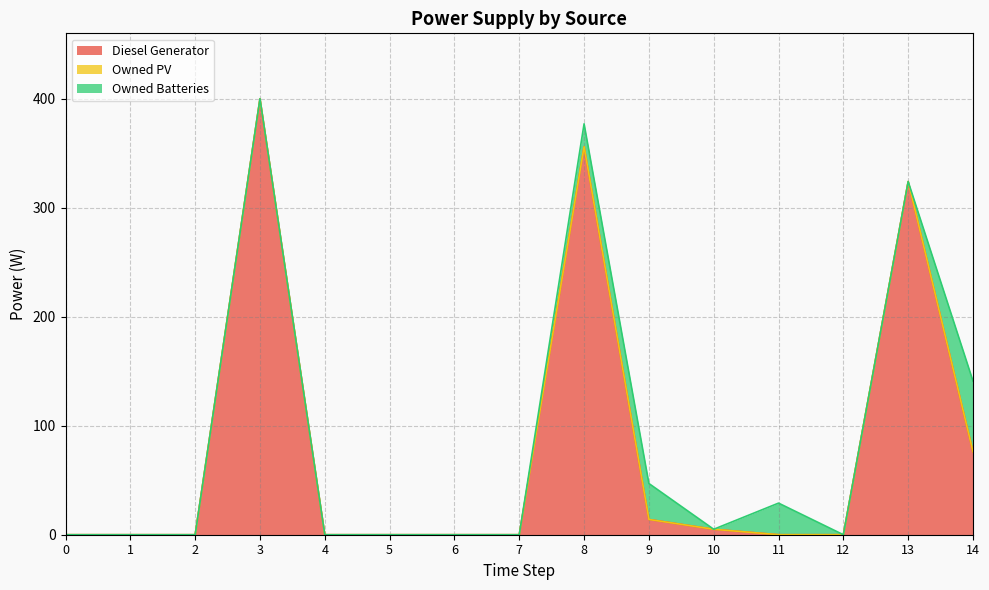

Does the chart have visible grid lines?

Yes